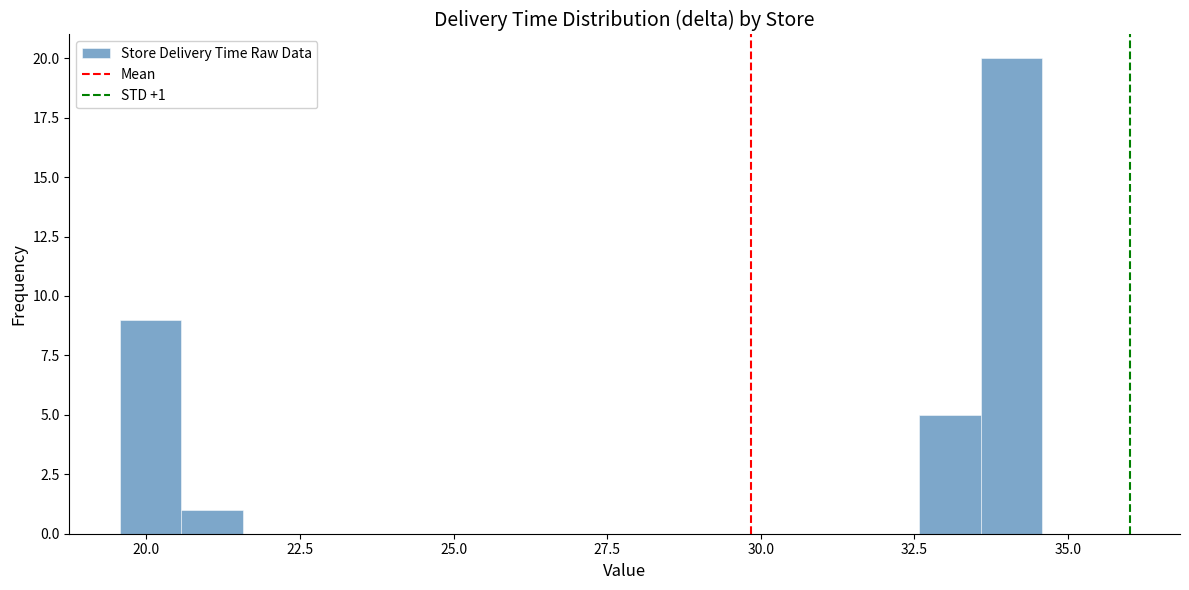

Read against the x-axis, roughly where is the centre of the tallest bar?

34.0